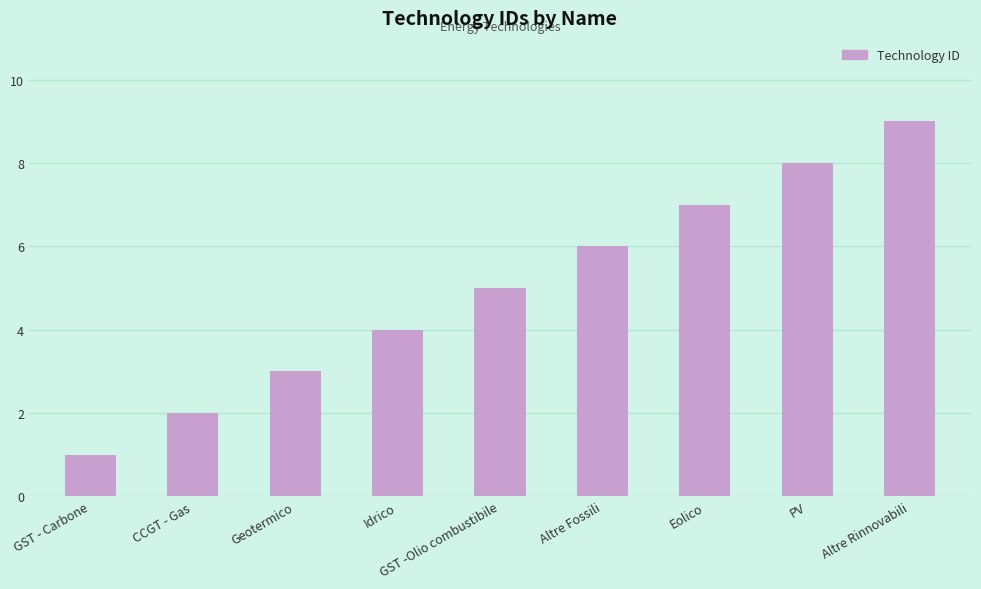

What is the sum of the values at Geotermico and Altre Fossili?

9